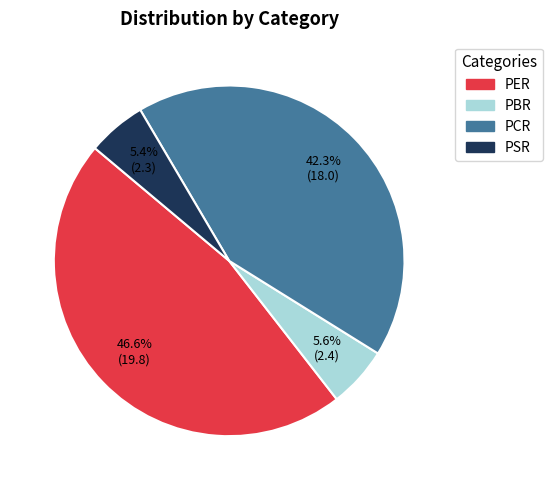

Is there any slice that represents more than half of the pie?

No